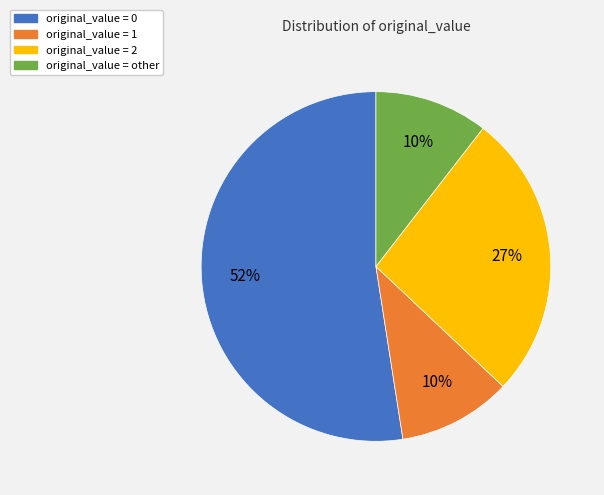

To the nearest percent, what is the difference between the largest and smallest slice percentages?

42%